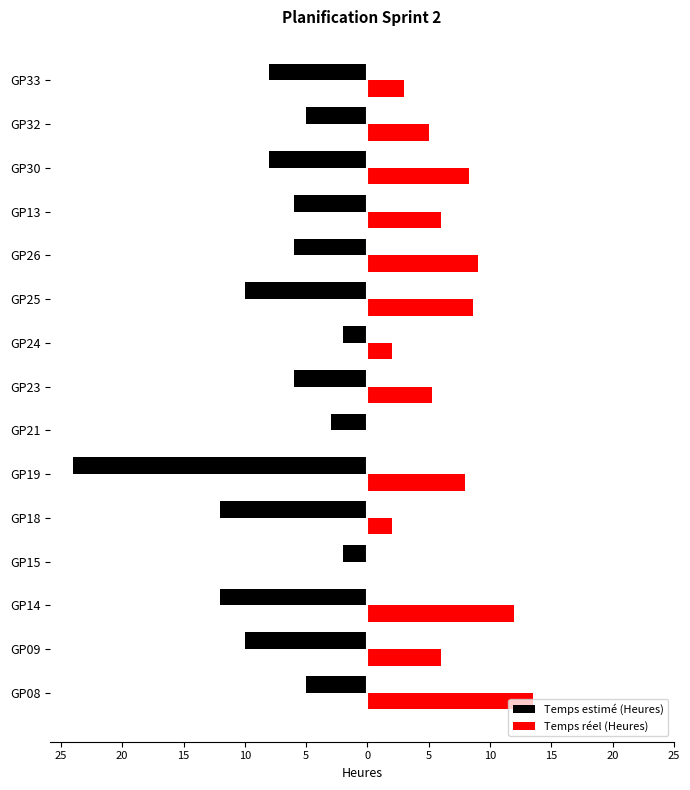

What are all the series names shown in the legend?

Temps estimé (Heures), Temps réel (Heures)